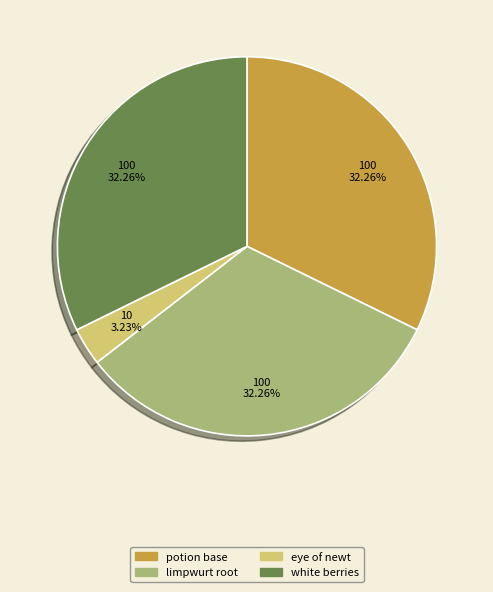

How many slices are in this pie chart?

4